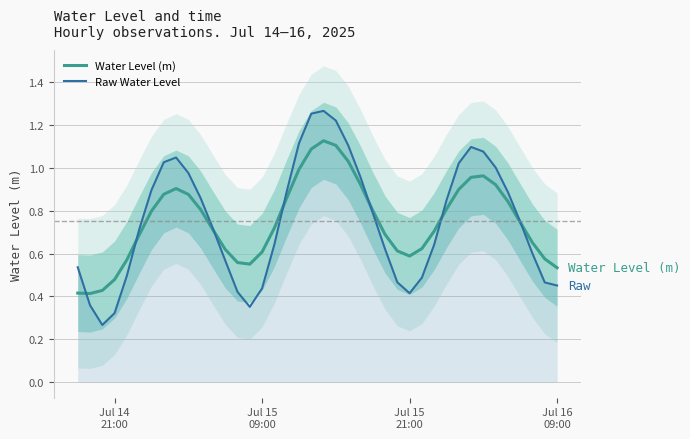

Which series has the largest total across all categories?

Water Level (m)